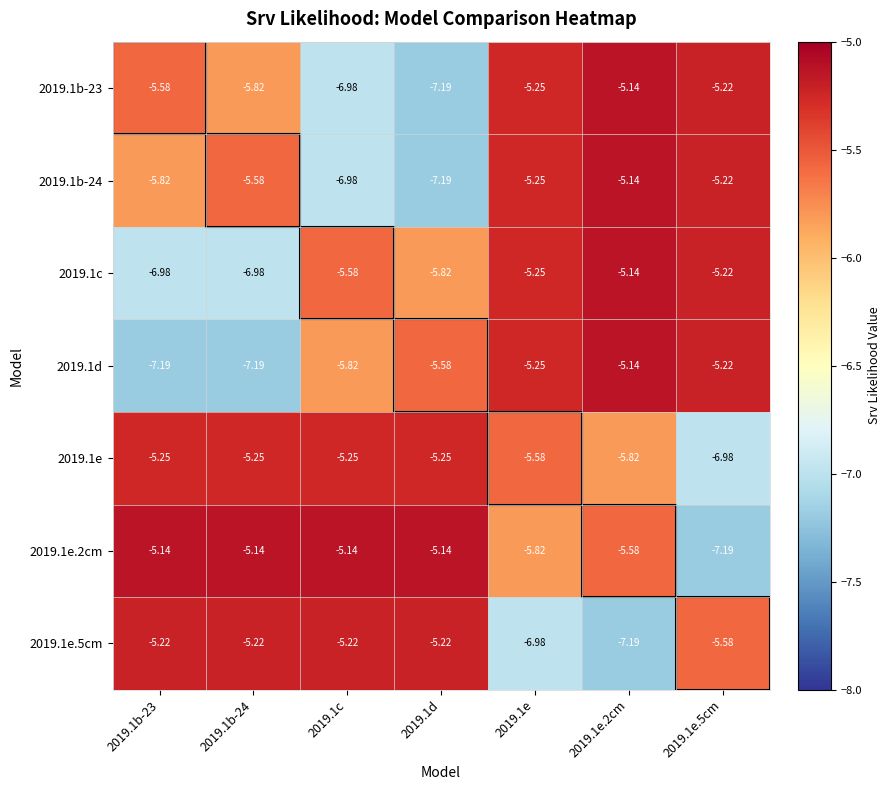

How many data points does each series have?

7